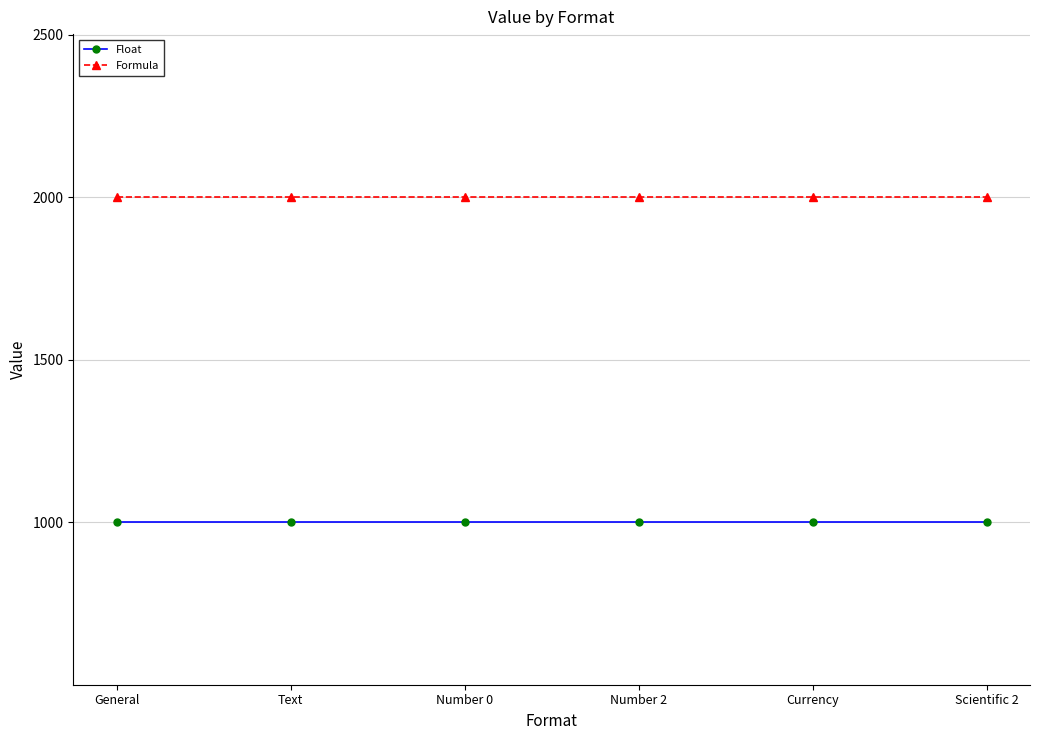

Reading left to right, extract all data points from this chart.

Float: General=1001.0	Text=1001.0	Number 0=1001.0	Number 2=1001.0	Currency=1001.0	Scientific 2=1001.0
Formula: General=2002.0	Text=2002.0	Number 0=2002.0	Number 2=2002.0	Currency=2002.0	Scientific 2=2002.0